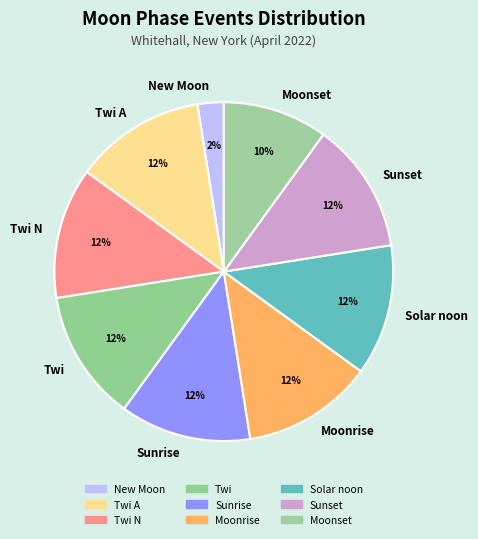

Is there a majority slice in this chart?

No